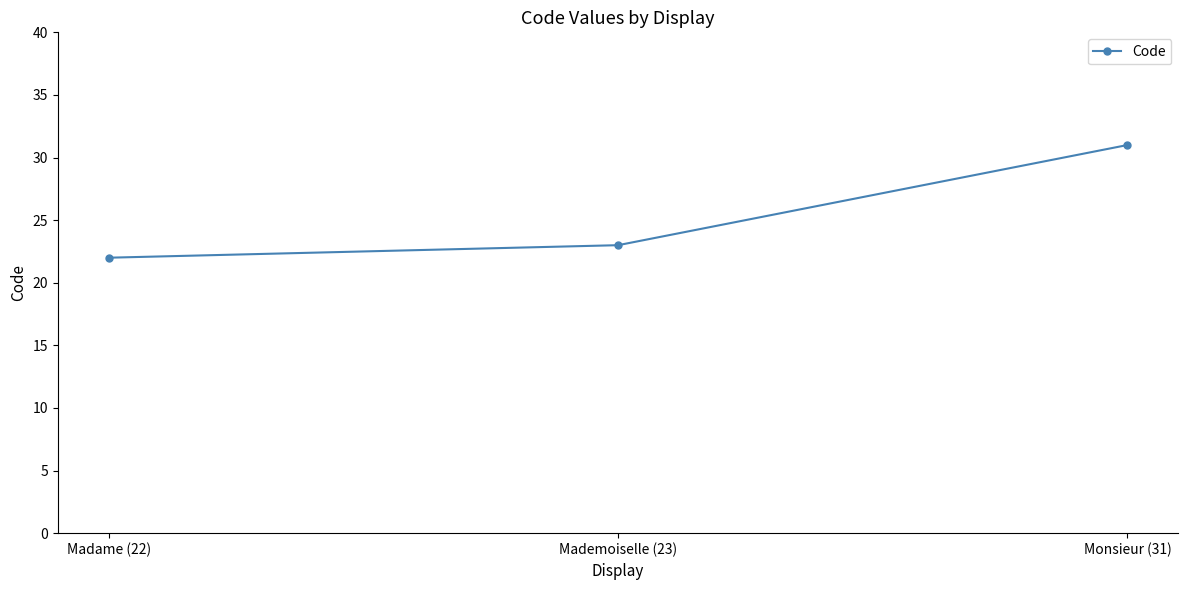

Count the values in the range 22 to 31.

3